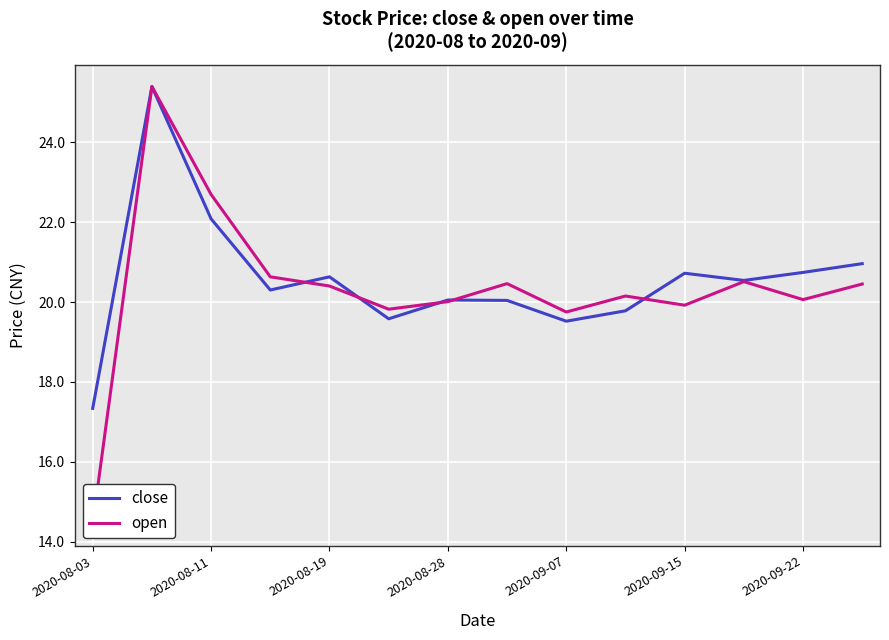

Which series has the largest total across all categories?

close